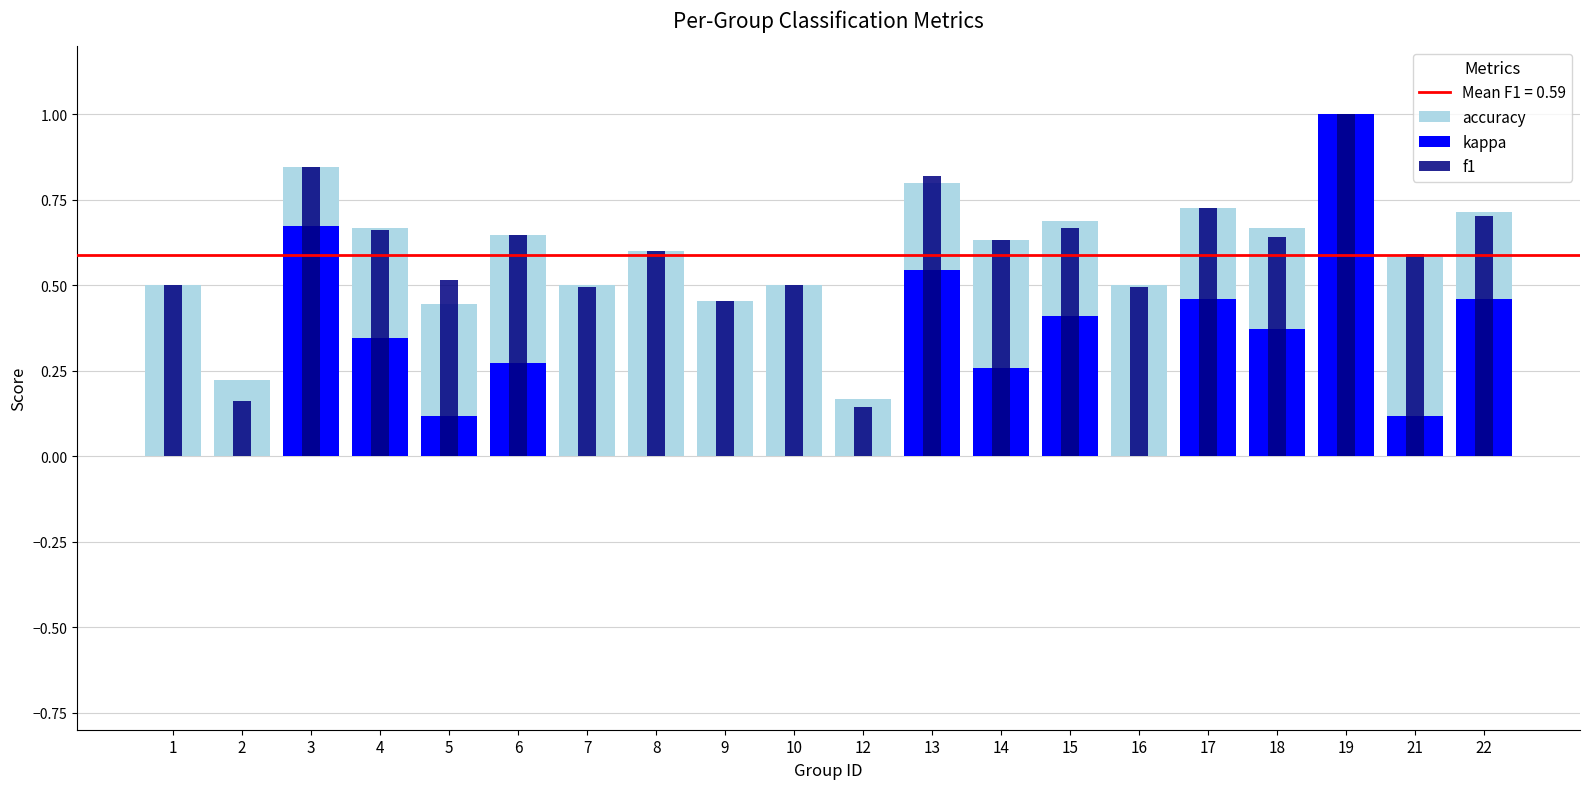

Which category has the highest value across all series?

19